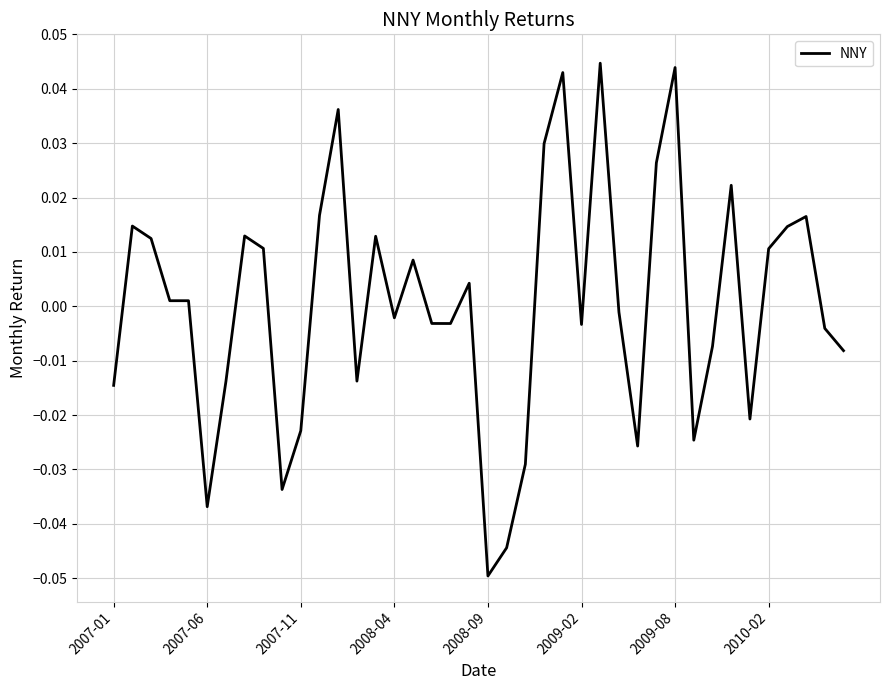

How many lines are shown in the chart?

1